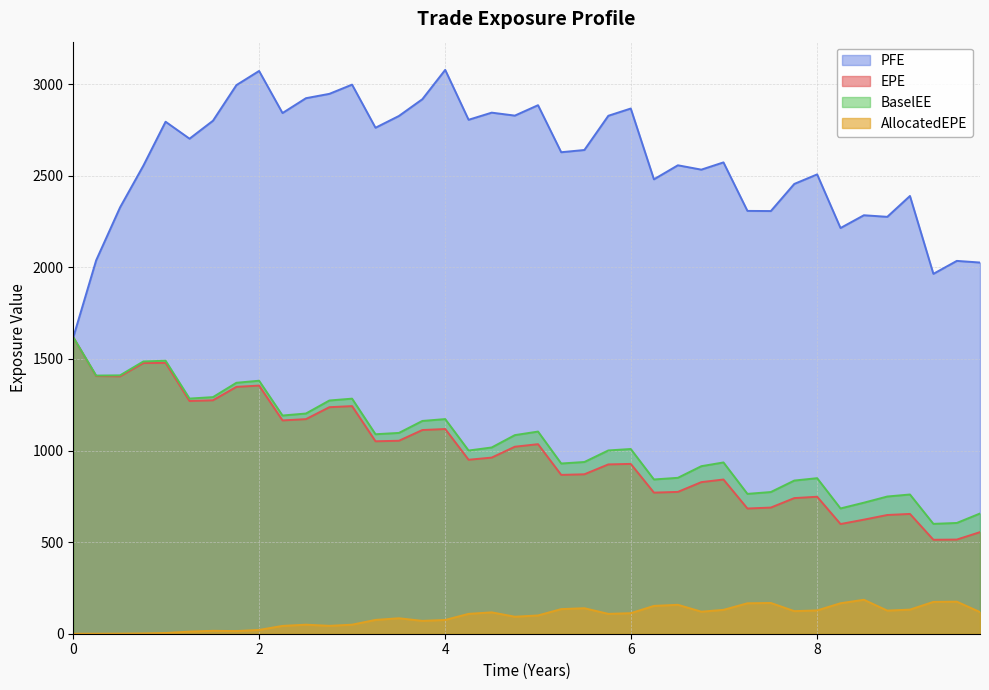

Which series has the largest total across all categories?

PFE